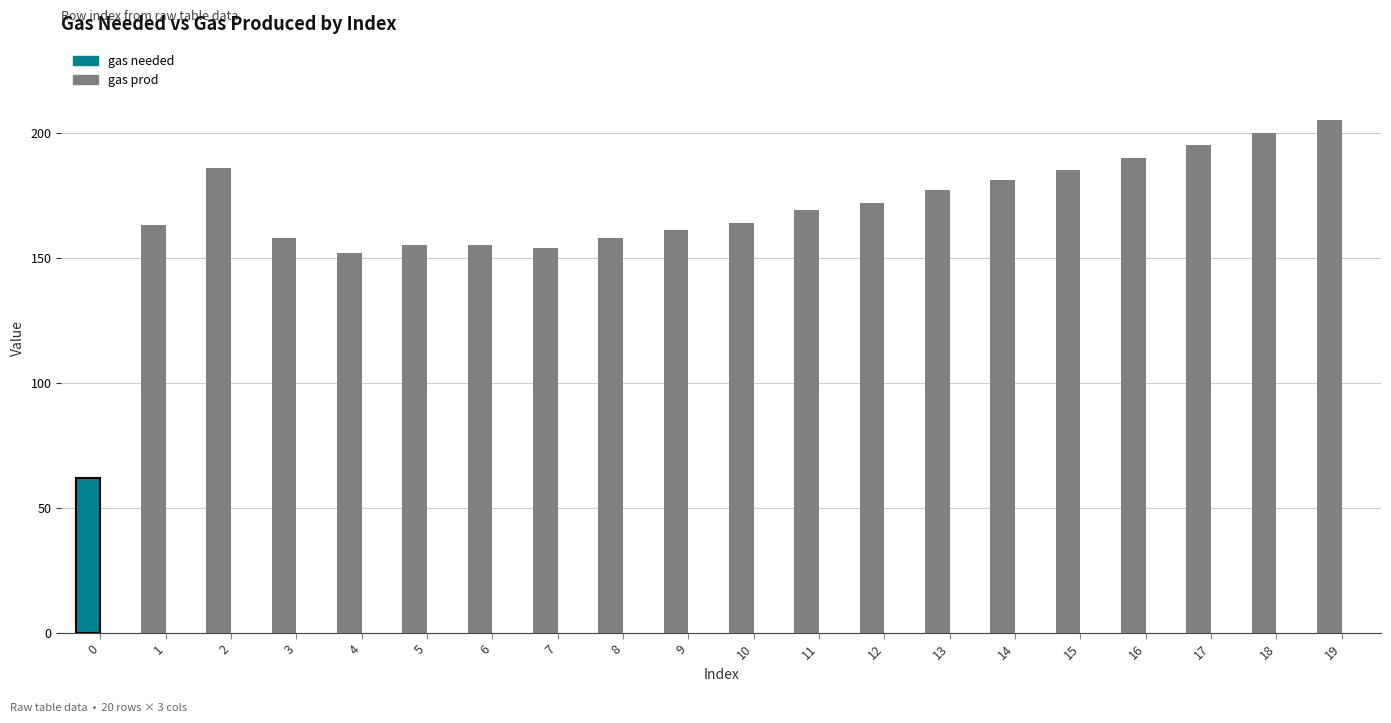

How many bars are there in total?

20